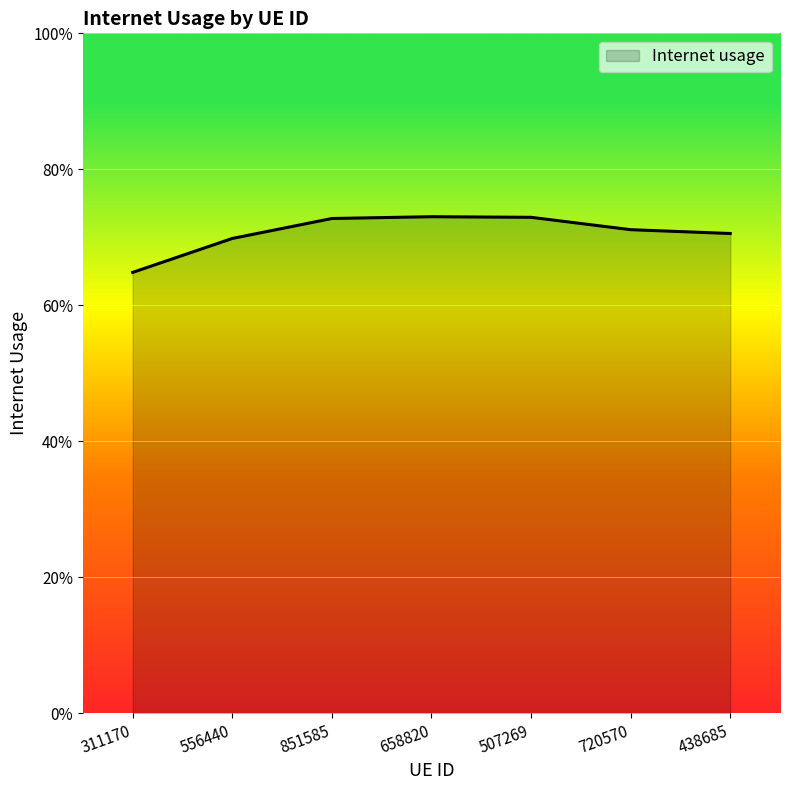

What is the value of the 7th point from the left?

0.7